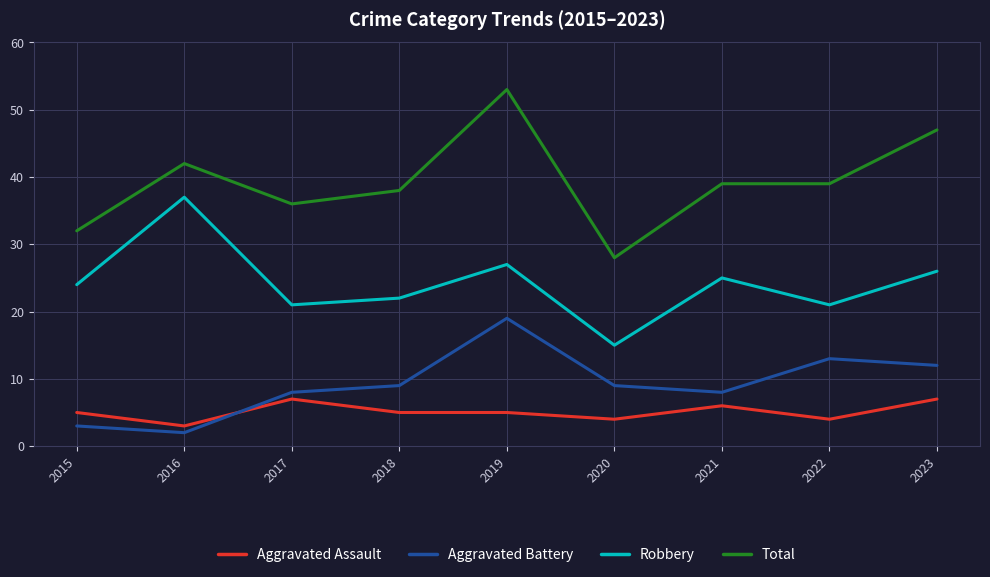

True or false: Total and Aggravated Assault intersect in this chart.

False